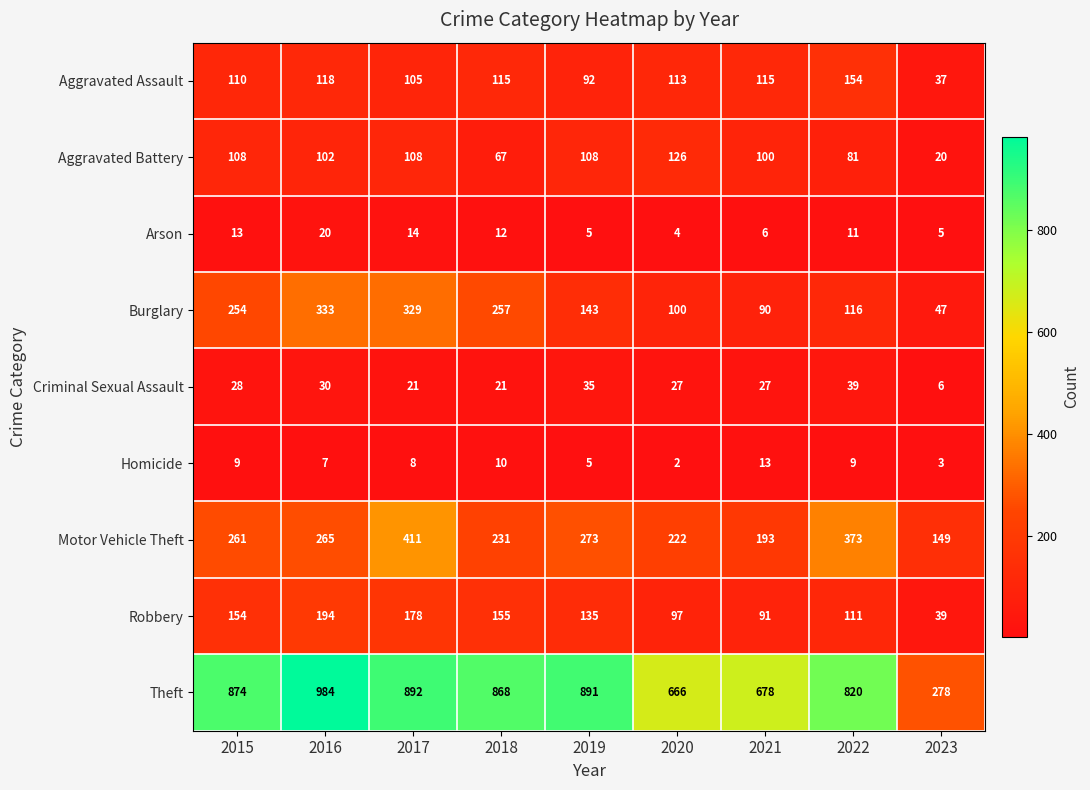

At how many categories does at least one series exceed 551?

8